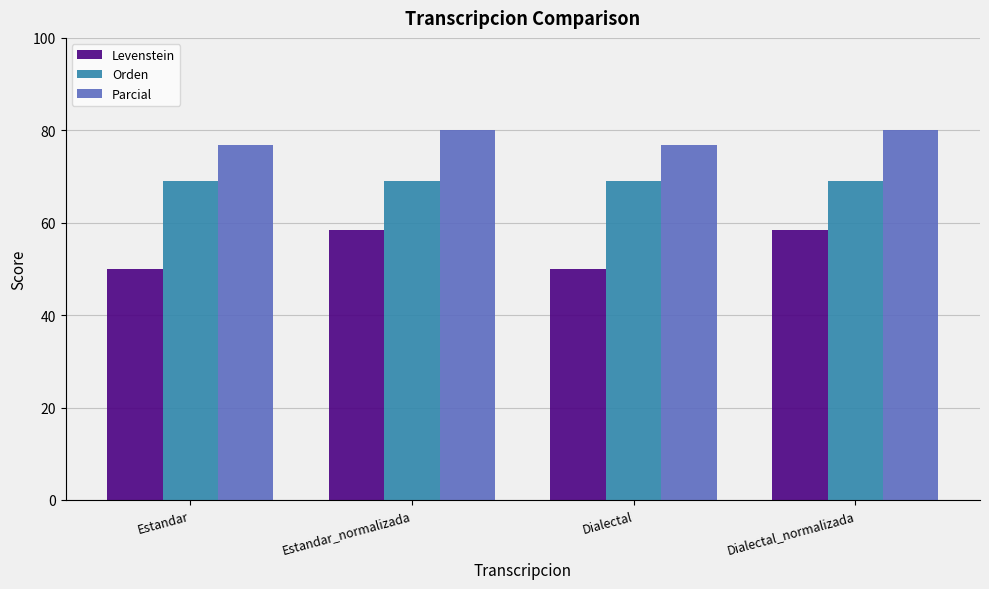

What is the maximum value for Parcial?

80.0